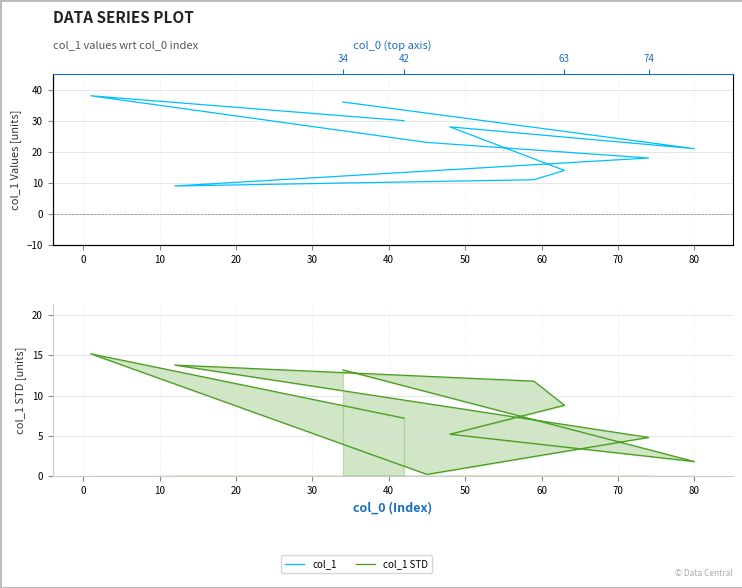

Where do col_1 STD and col_1 first cross each other?

20 and 30